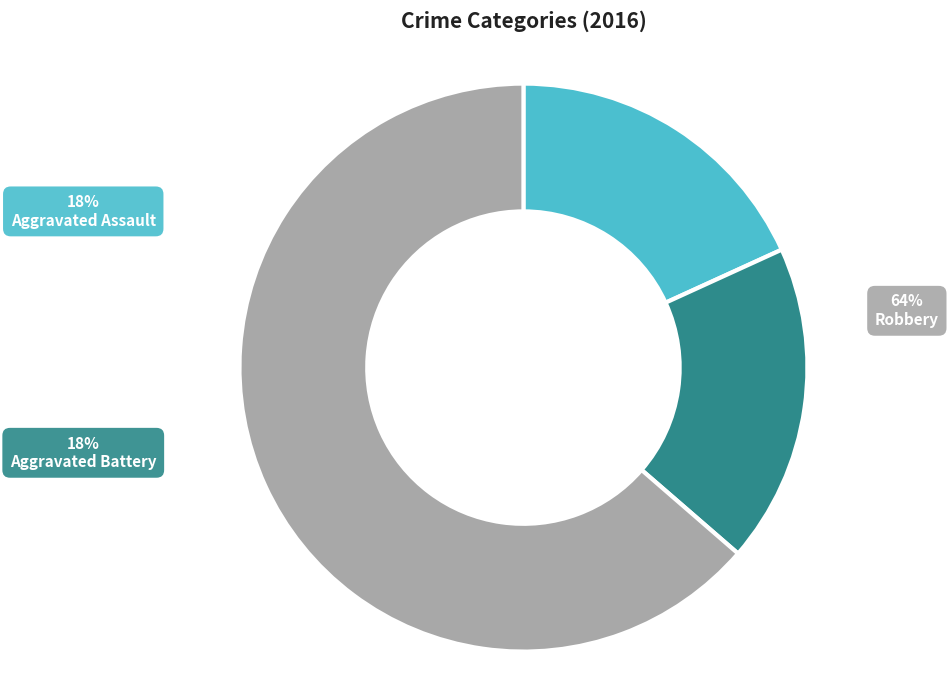

Approximately how many times larger is the value at Aggravated Assault compared to Robbery?

0.3